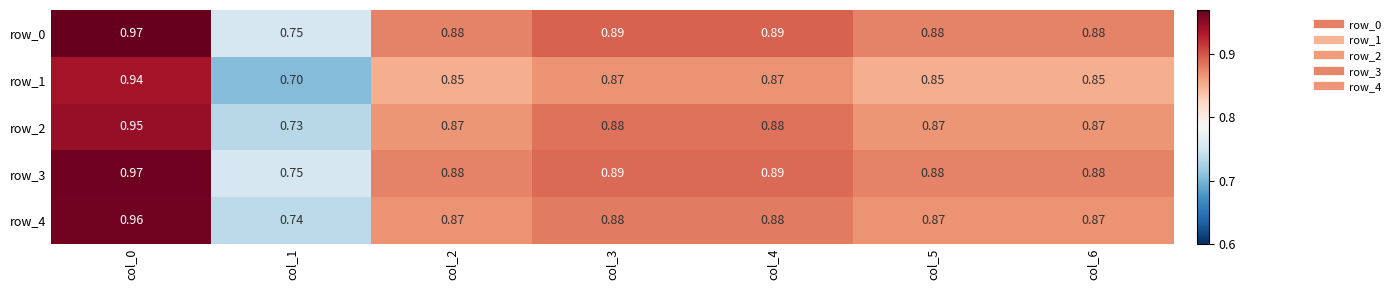

At which label is row_3 closest to 0?

col_1